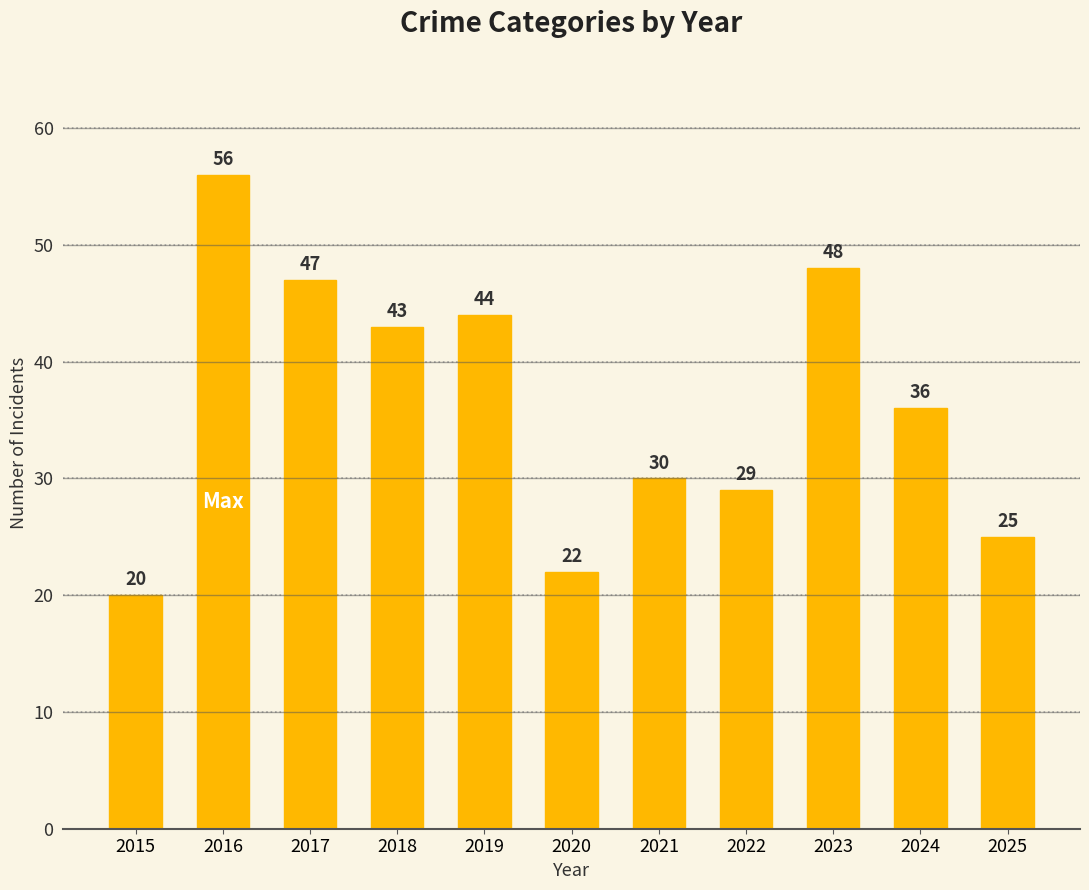

Reading left to right, extract all data points from this chart.

2015=20	2016=56	2017=47	2018=43	2019=44	2020=22	2021=30	2022=29	2023=48	2024=36	2025=25